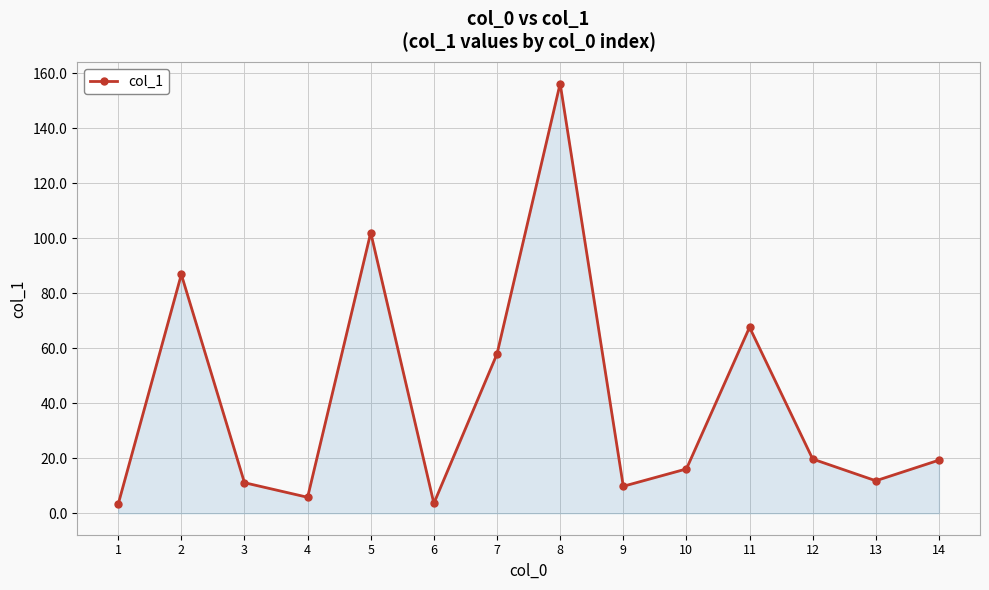

What is the ratio of the value at 11 to the value at 6?

18.8